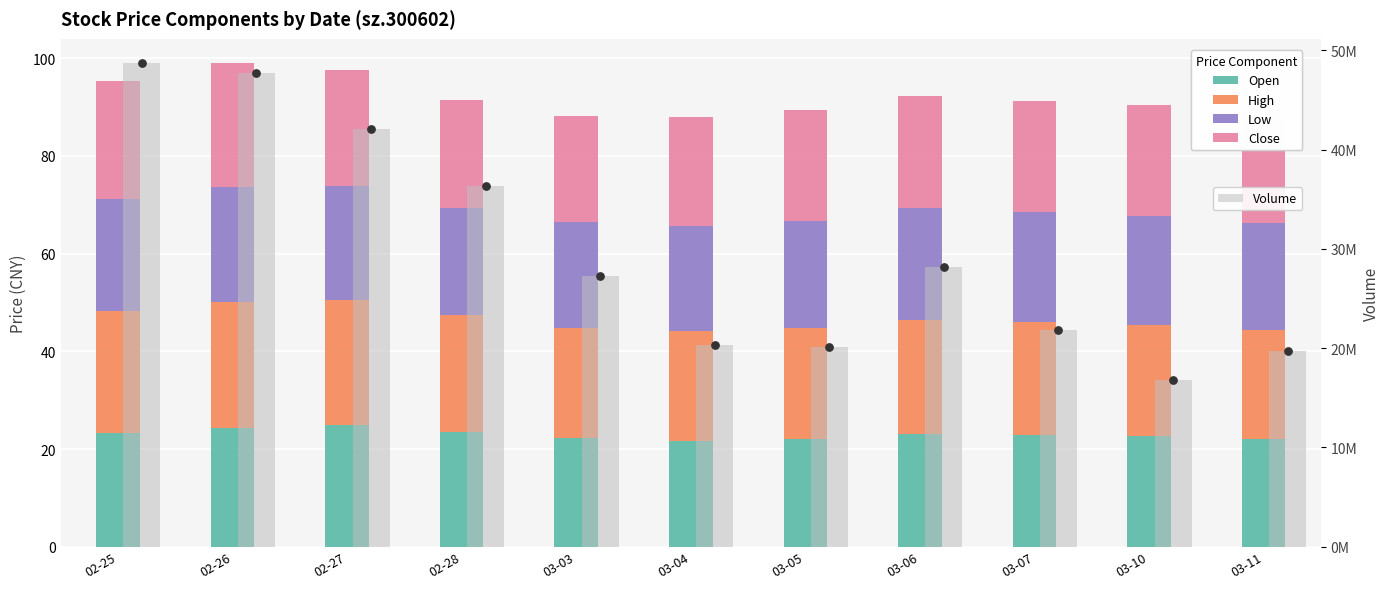

Which series has the largest total across all categories?

Volume